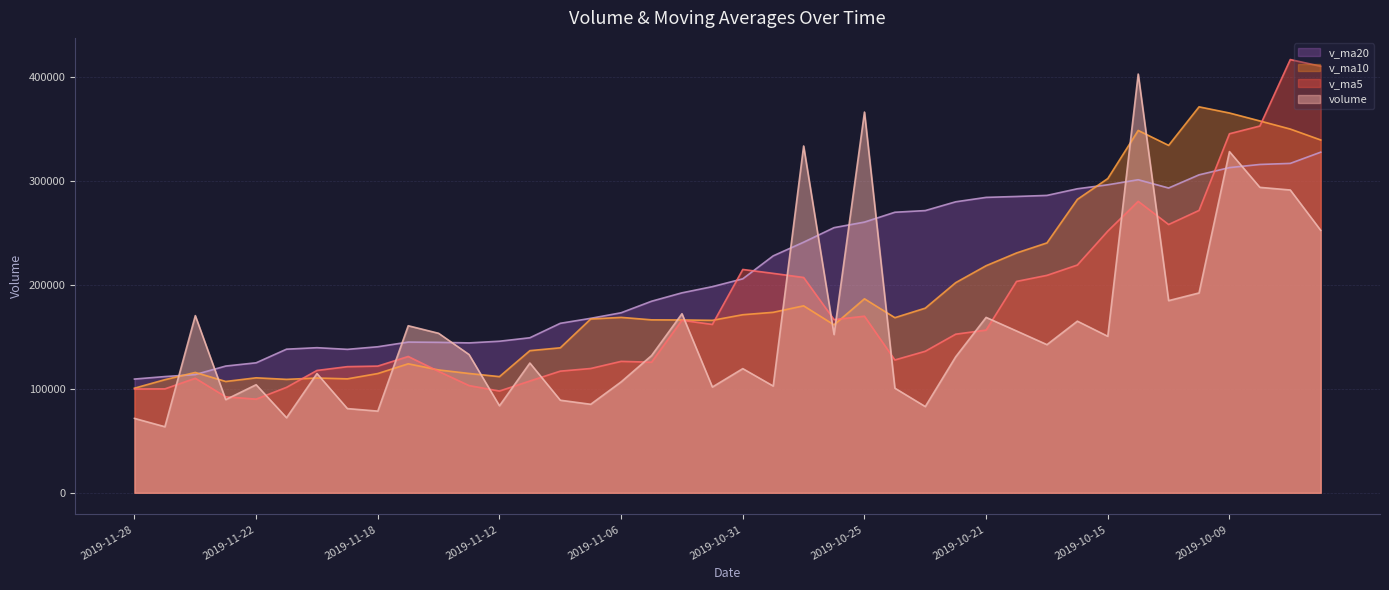

How many data points in volume are above 133164?

20